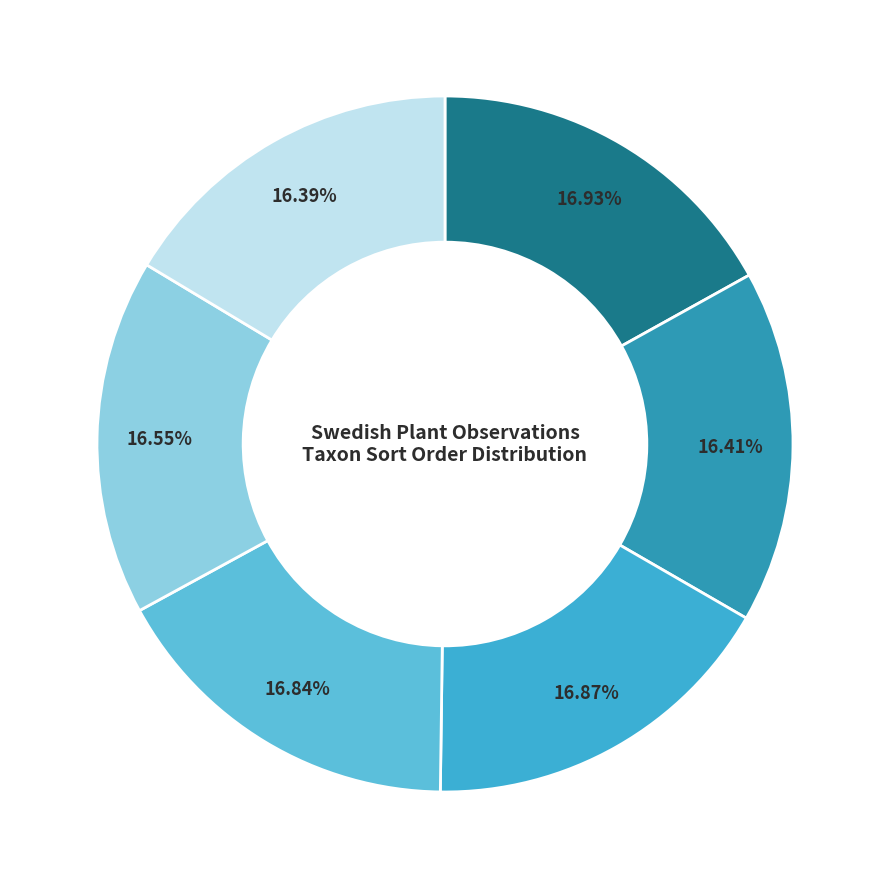

To the nearest percent, what is the difference between the largest and smallest slice percentages?

1%